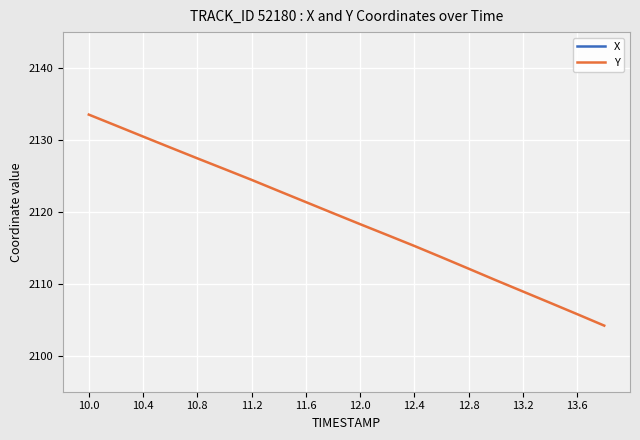

True or false: X and Y intersect in this chart.

False